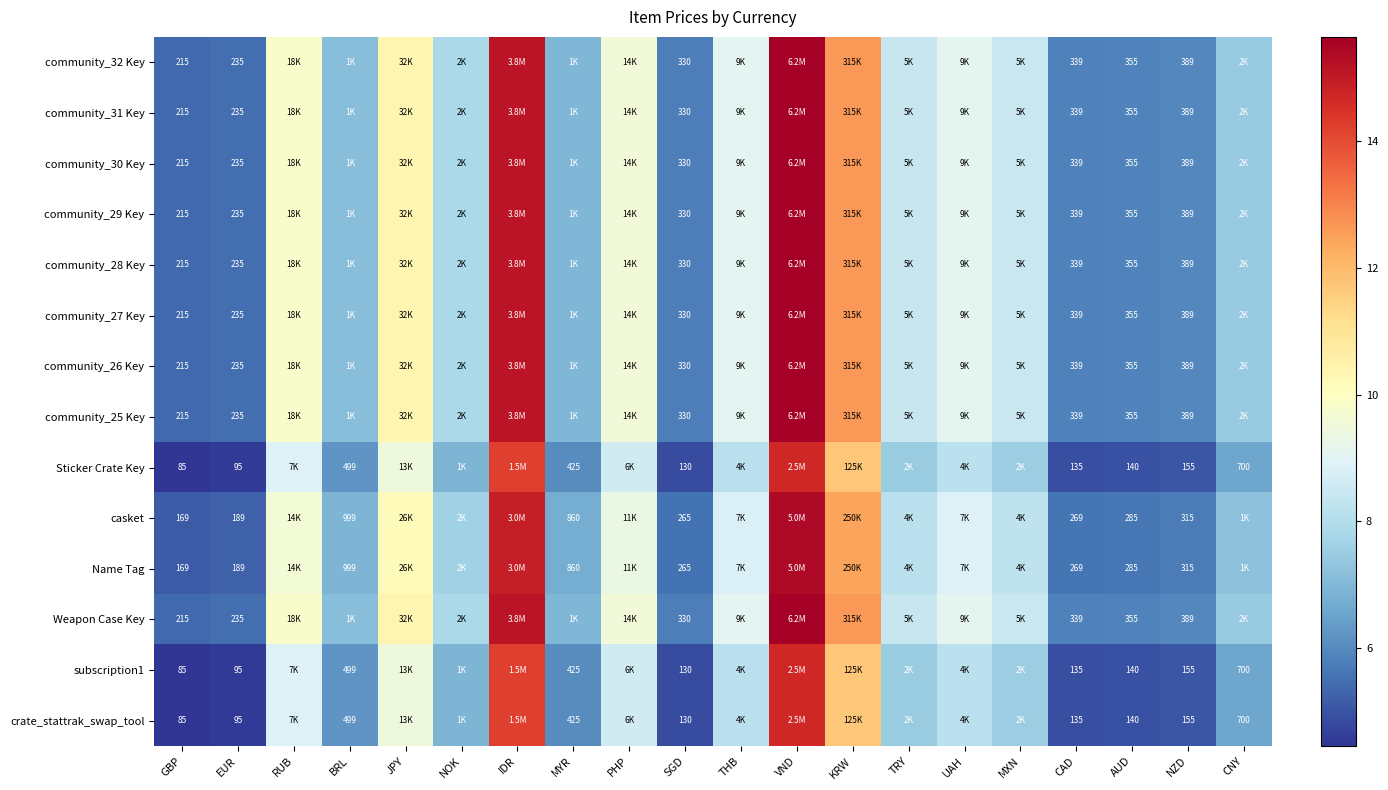

How many values in the Weapon Case Key series exceed 8?

10